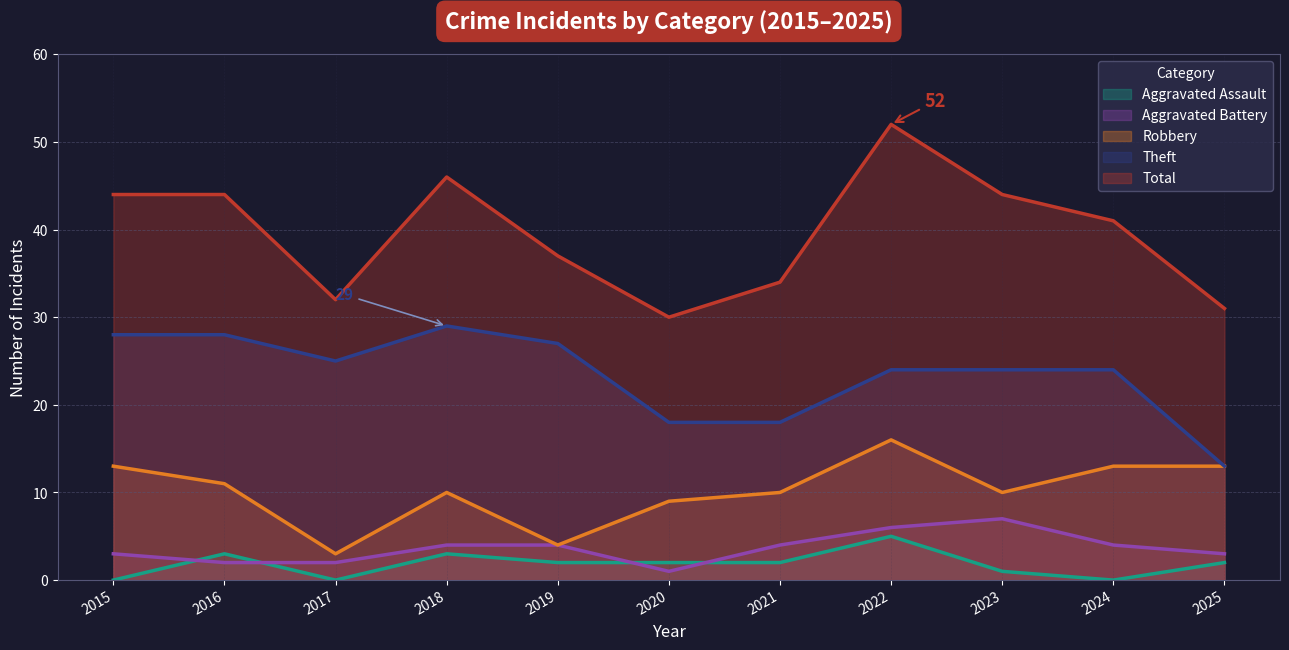

Reading right to left, transcribe all the data shown in this chart.

Robbery: 2025=13	2024=13	2023=10	2022=16	2021=10	2020=9	2019=4	2018=10	2017=3	2016=11	2015=13
Theft: 2025=13	2024=24	2023=24	2022=24	2021=18	2020=18	2019=27	2018=29	2017=25	2016=28	2015=28
Aggravated Battery: 2025=3	2024=4	2023=7	2022=6	2021=4	2020=1	2019=4	2018=4	2017=2	2016=2	2015=3
Aggravated Assault: 2025=2	2024=0	2023=1	2022=5	2021=2	2020=2	2019=2	2018=3	2017=0	2016=3	2015=0
Total: 2025=31	2024=41	2023=44	2022=52	2021=34	2020=30	2019=37	2018=46	2017=32	2016=44	2015=44